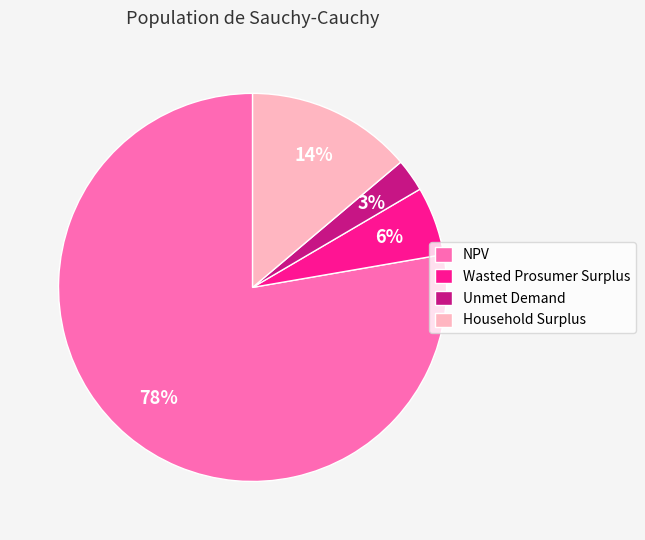

Do Wasted Prosumer Surplus and Unmet Demand together represent more than half of the pie?

No